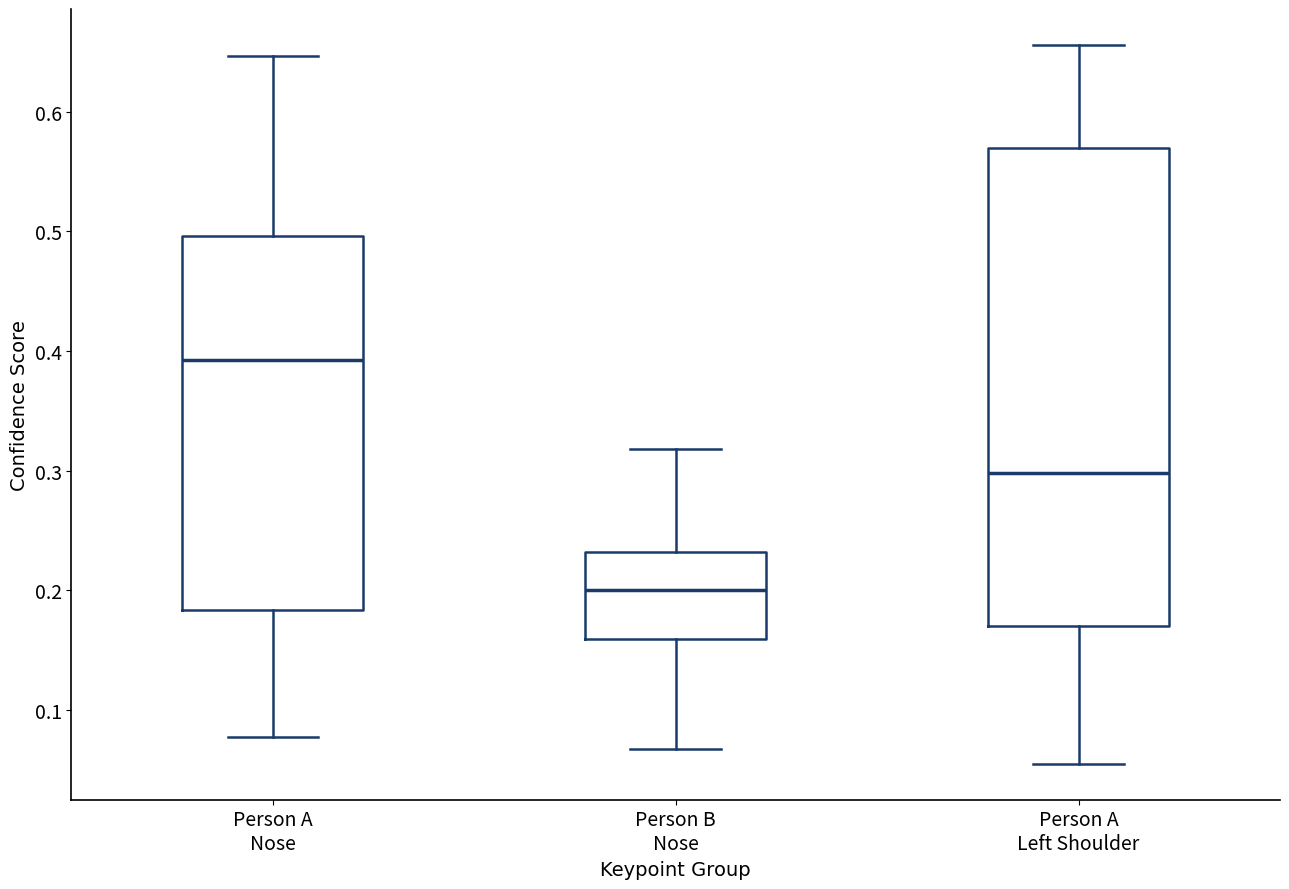

Reading left to right, transcribe this box plot: for each box, give where its median line is, the range the box spans, and where its two whiskers end, as read against the y-axis. The values are not printed on the chart, so give them approximately, as read against the axis.

Person A Nose: median 0.39, box 0.18 to 0.50, whiskers 0.08 to 0.65
Person B Nose: median 0.20, box 0.16 to 0.23, whiskers 0.07 to 0.32
Person A Left Shoulder: median 0.30, box 0.17 to 0.57, whiskers 0.06 to 0.66